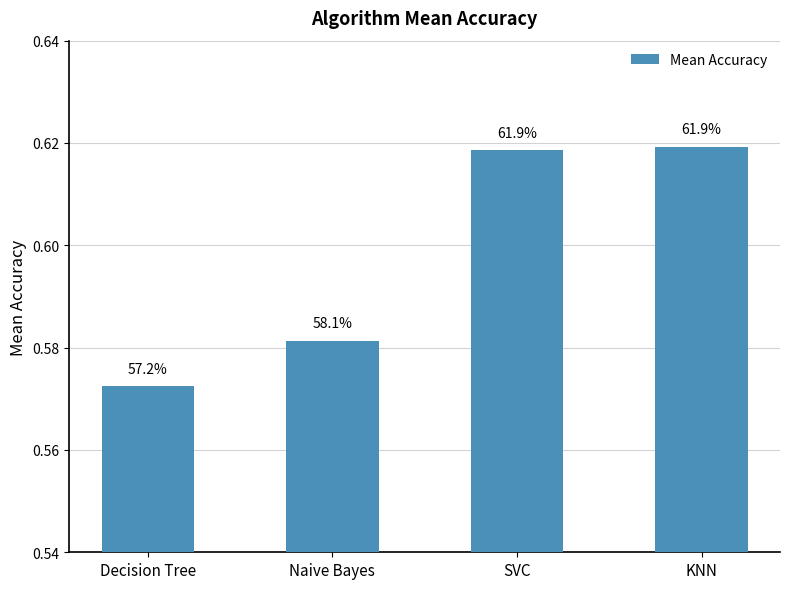

Reading left to right, extract all data points from this chart.

Decision Tree=0.6	Naive Bayes=0.6	SVC=0.6	KNN=0.6